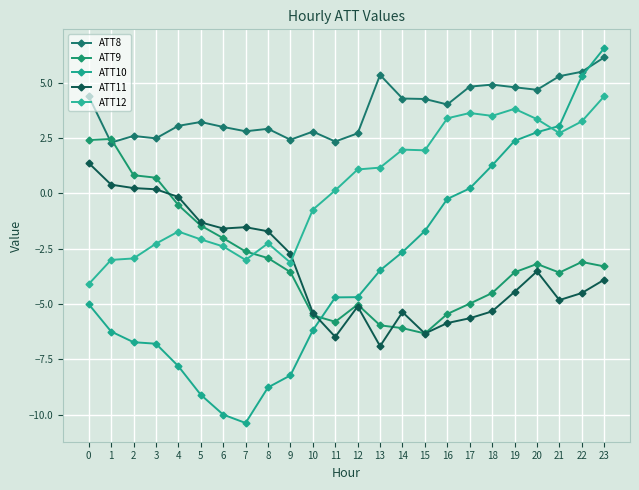

Which series has the largest total across all categories?

ATT8